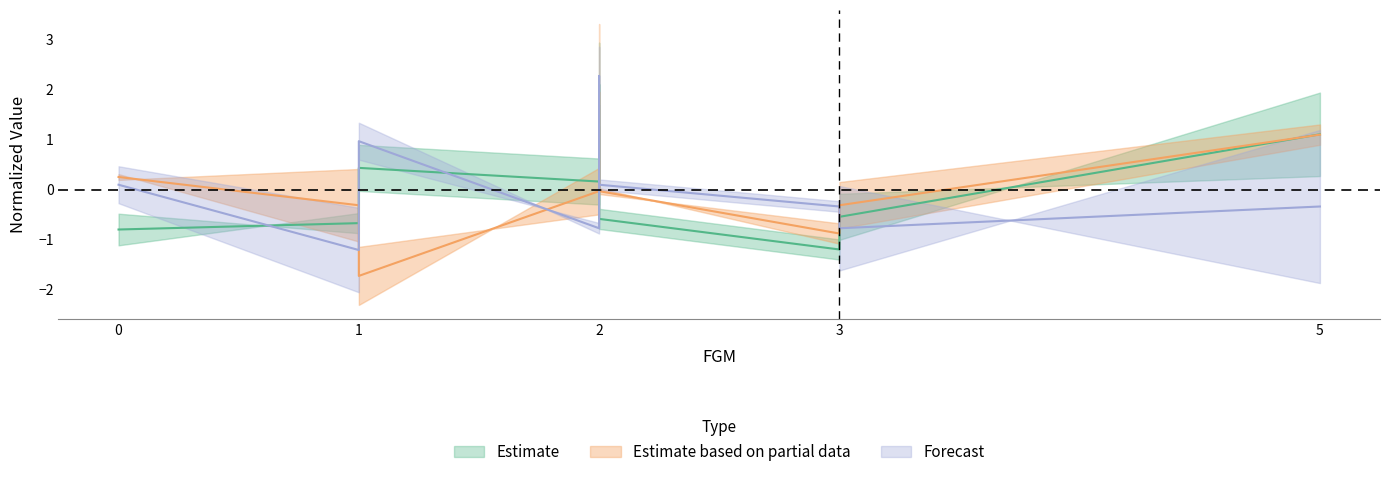

What is the sum of the Estimate values at 2 and 5?

3.2